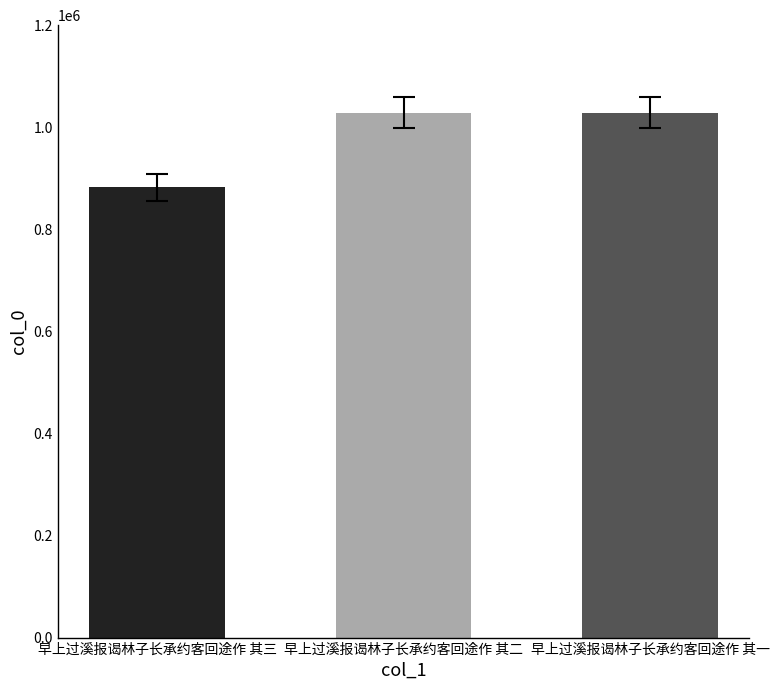

What is the change in value from 早上过溪报谒林子长承约客回途作 其三 to 早上过溪报谒林子长承约客回途作 其一?

+146741